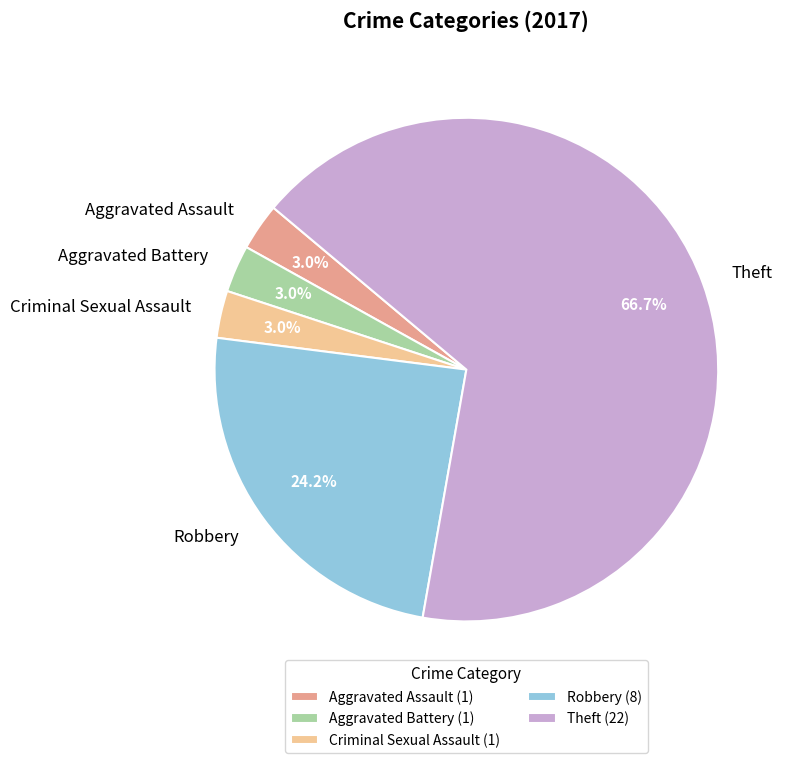

Between Theft and Aggravated Assault, which is larger?

Theft